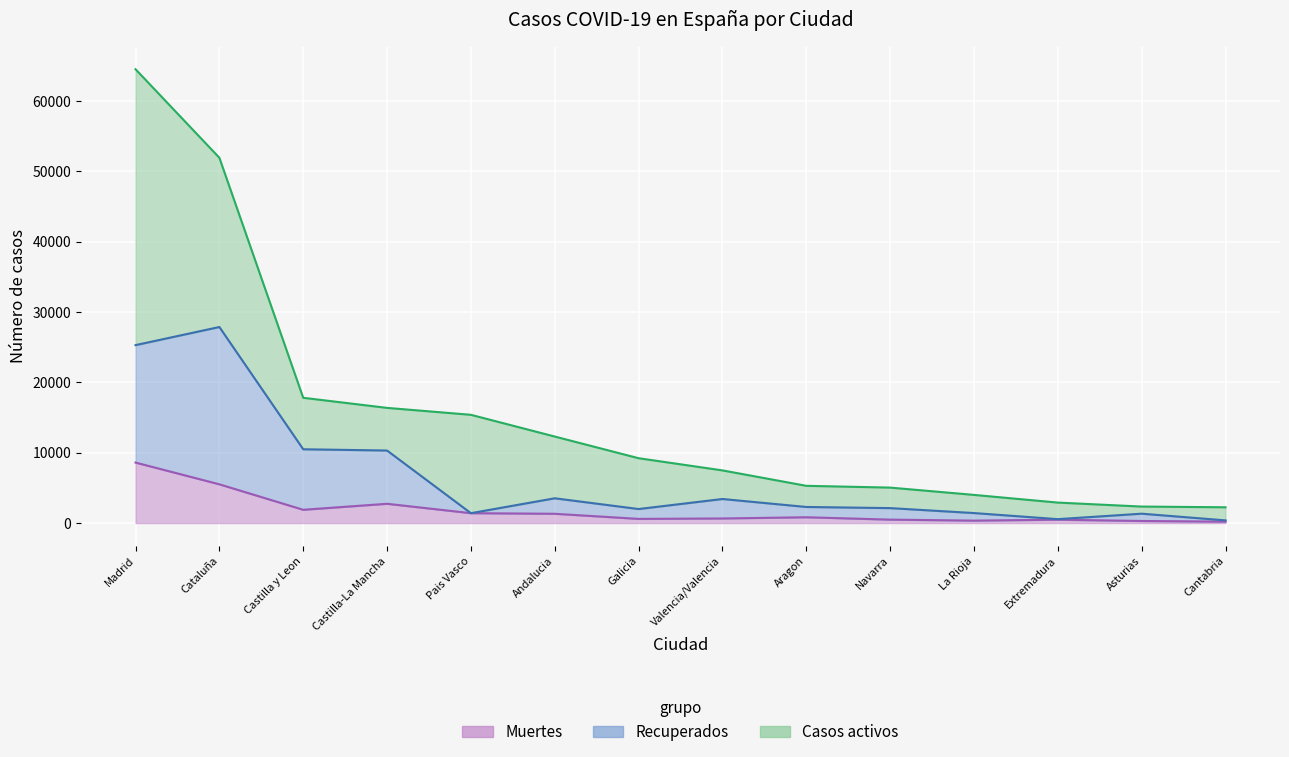

At which category is the sum across all series the highest?

Madrid